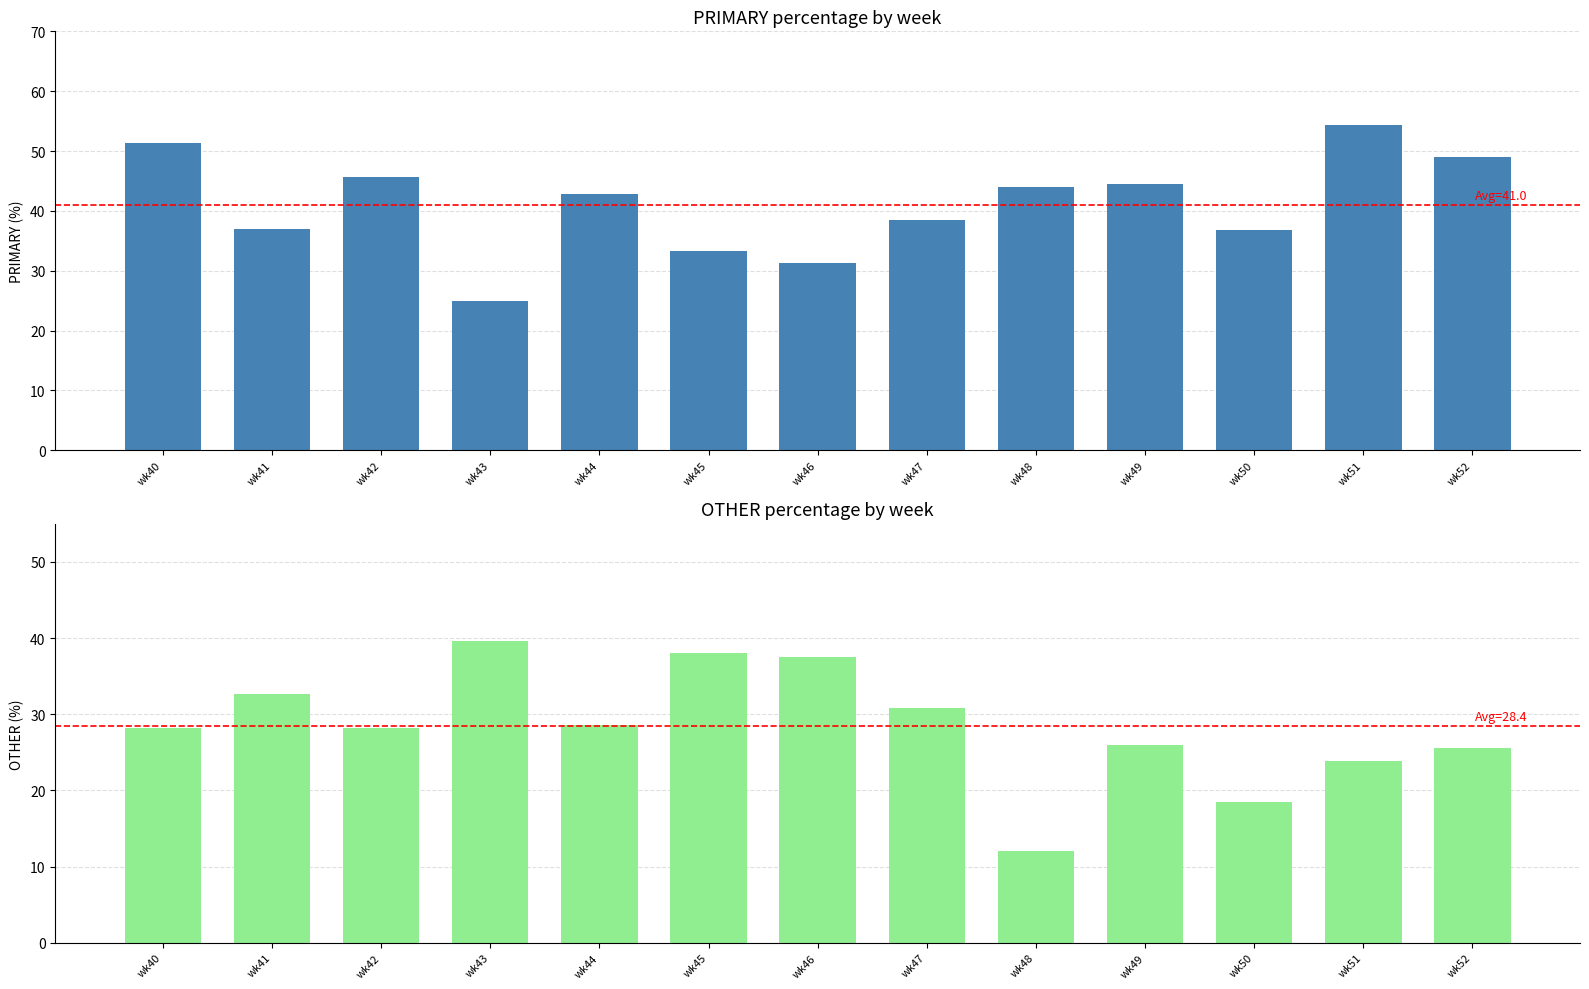

List the series in order of their peak value, highest first.

PRIMARY, OTHER